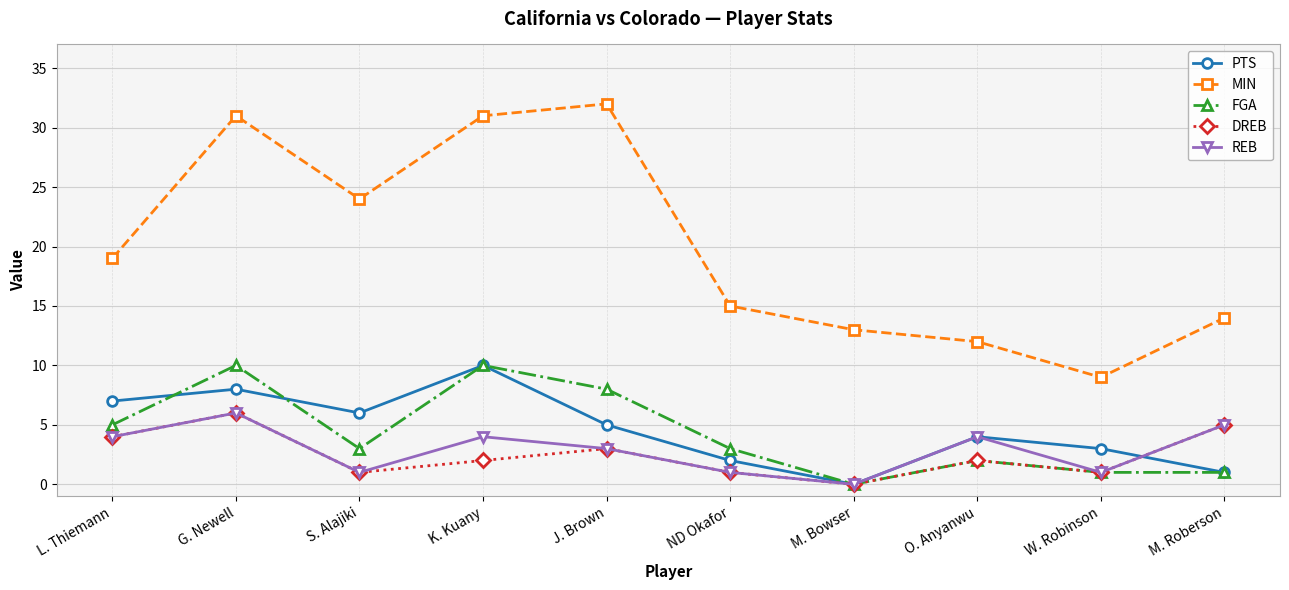

Does the chart display data point markers on the line(s)?

Yes